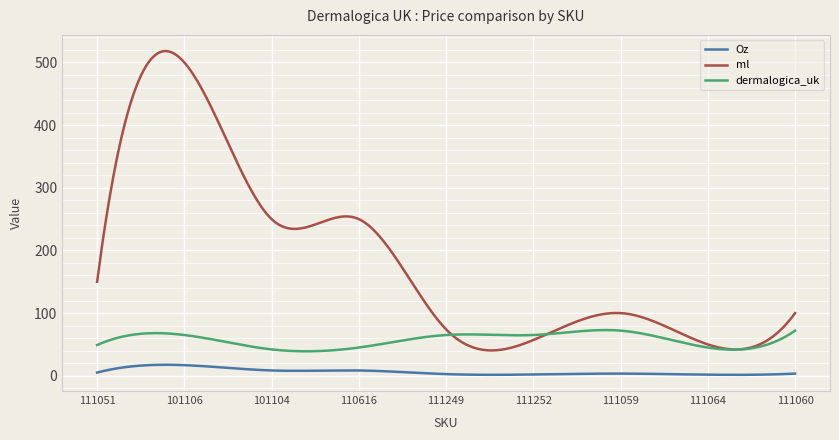

What is the maximum value shown in the chart?

518.2